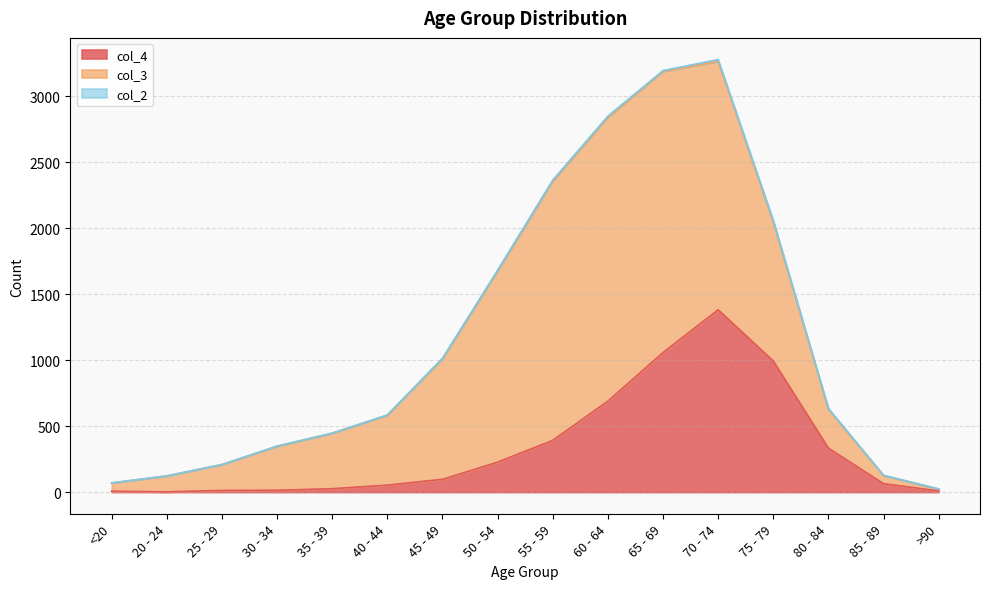

Which label corresponds to the smallest value in the chart?

20 - 24